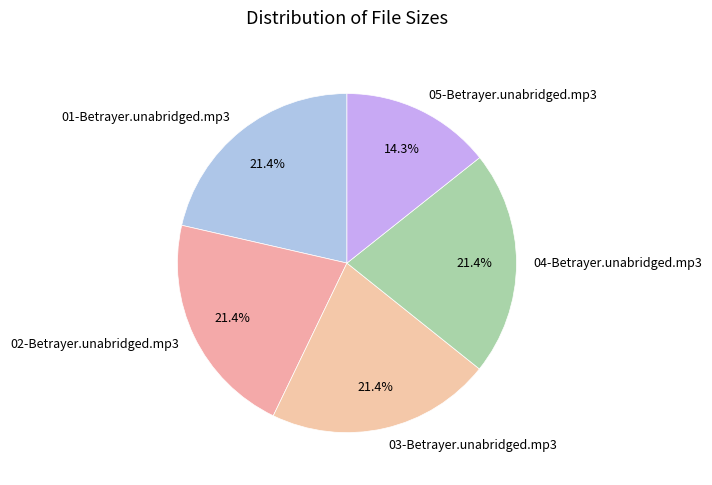

To the nearest percent, what is the difference between the largest and smallest slice percentages?

7%